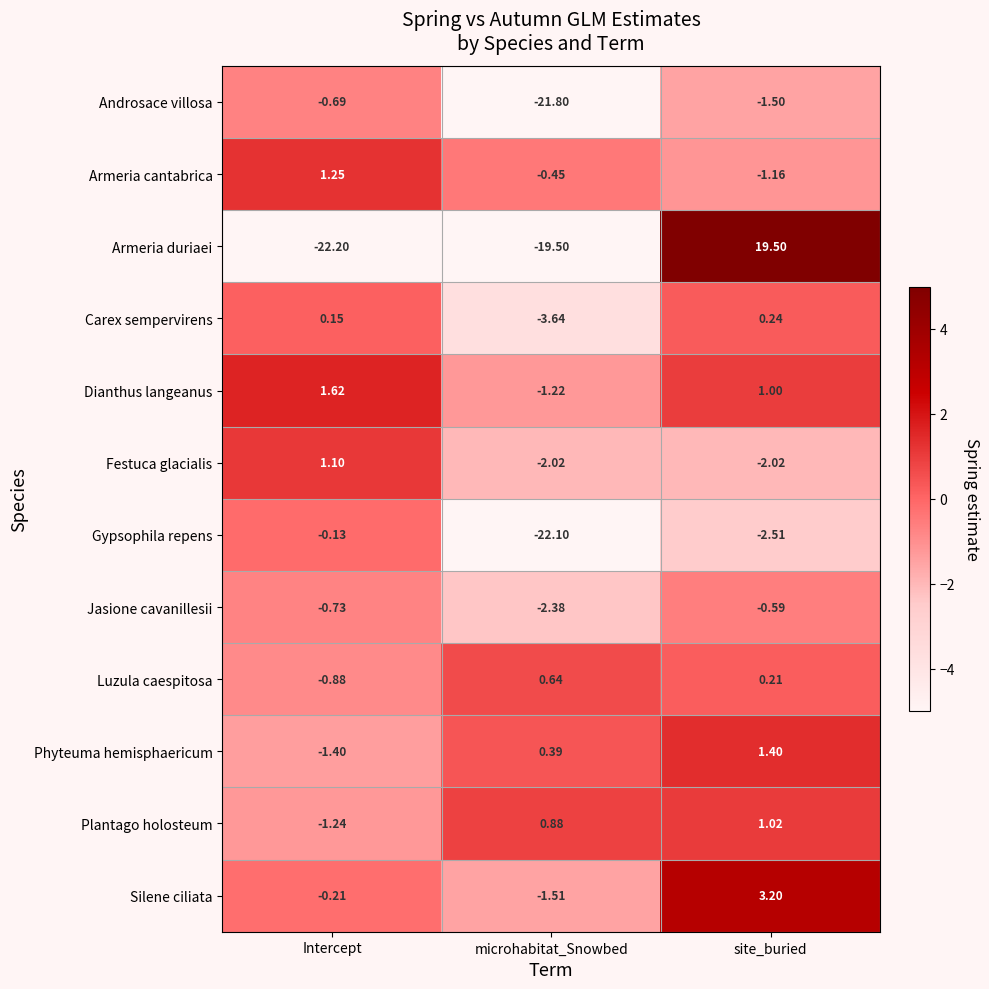

At which category does the chart reach its peak across all series?

site_buried